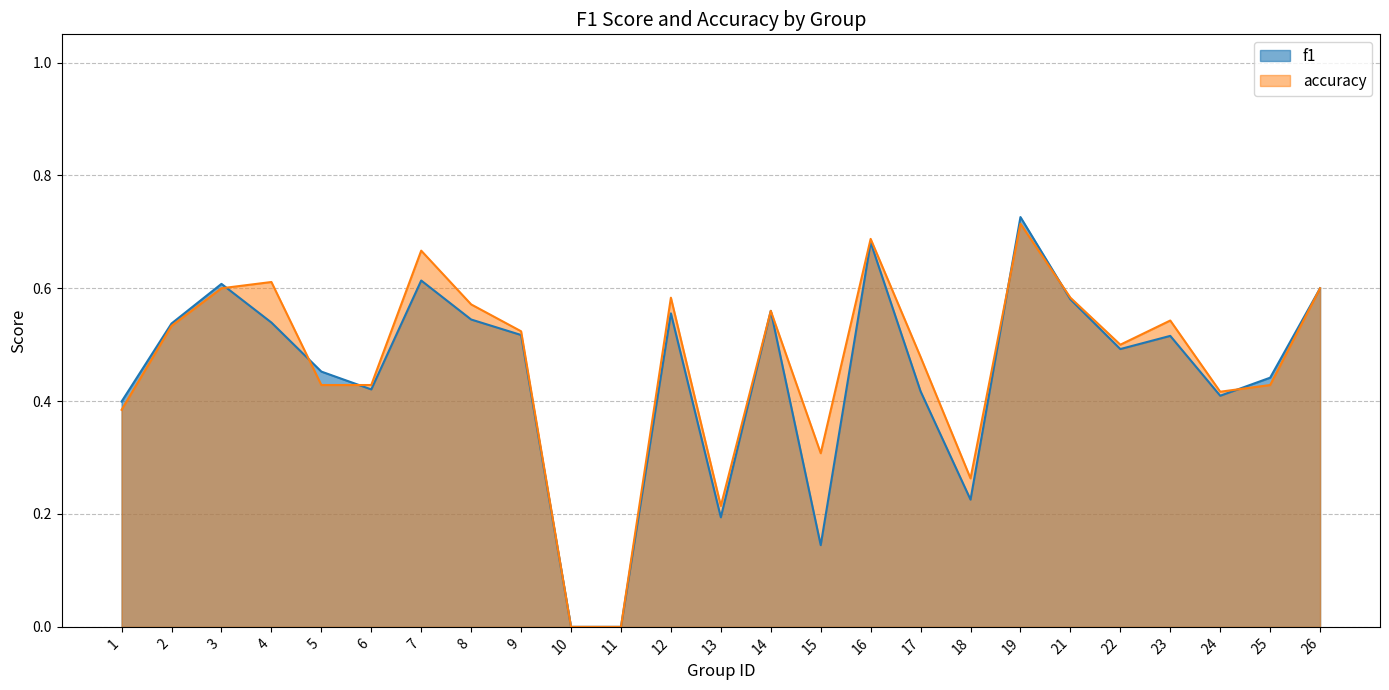

At which label is accuracy closest to 0?

10